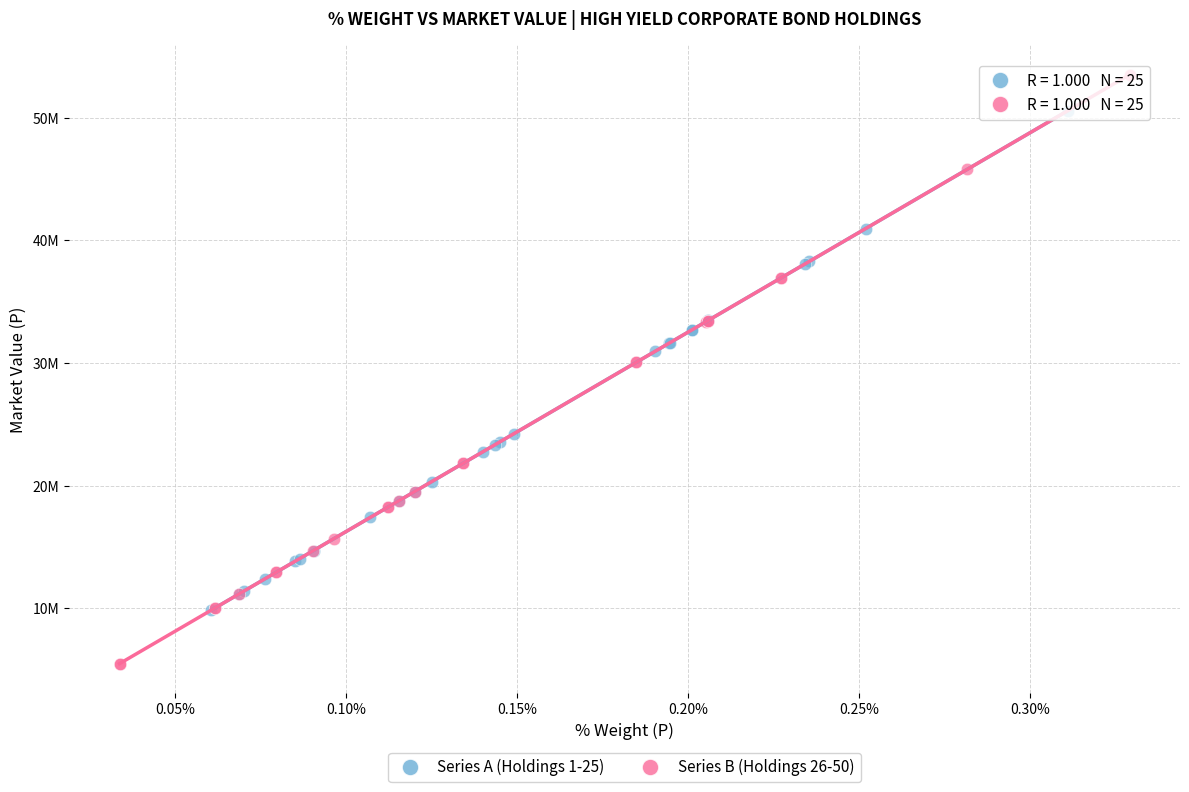

Which series reaches the maximum Y coordinate?

Series B (Holdings 26-50)